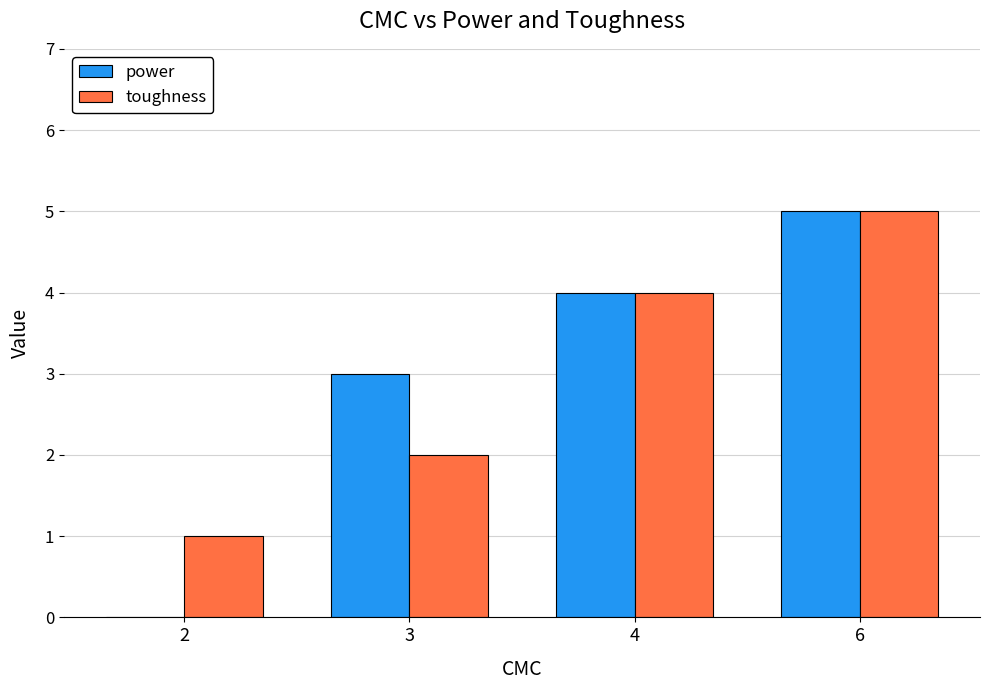

True or false: toughness has a value of 1 at 2.

True